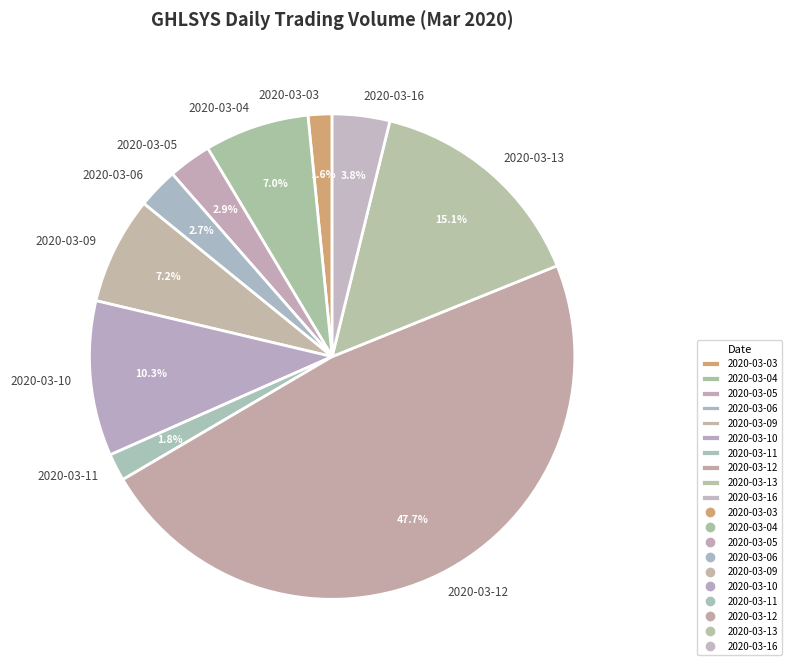

How much of the chart is everything except 2020-03-13?

84.9%